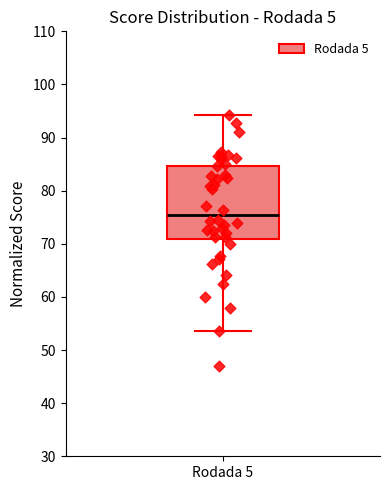

Transcribe this box plot: give where the median line is, the range the box spans, and where the two whiskers end, as read against the y-axis. The values are not printed on the chart, so give them approximately, as read against the axis.

median 75, box 71 to 85, whiskers 54 to 94